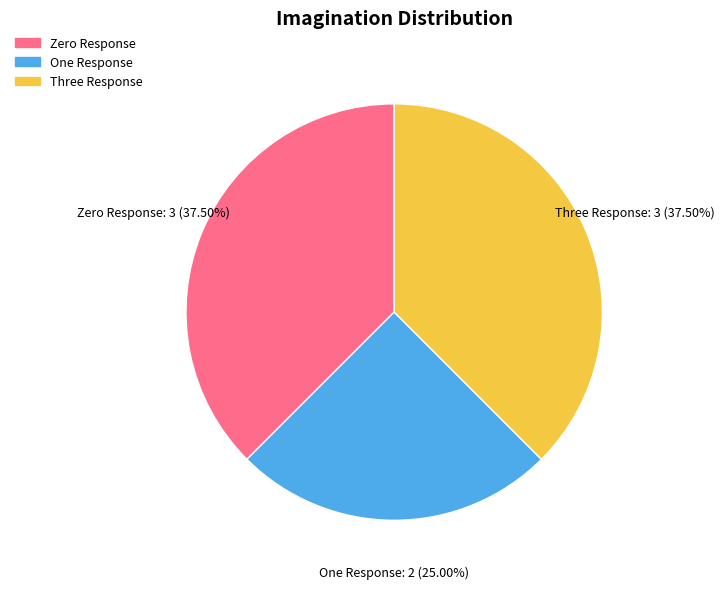

Is there a majority slice in this chart?

No